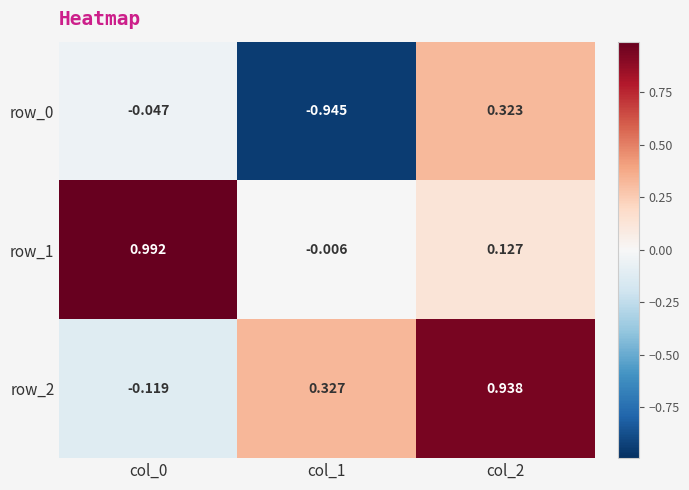

What is the difference between the maximum and minimum values in the row_2 series?

1.1